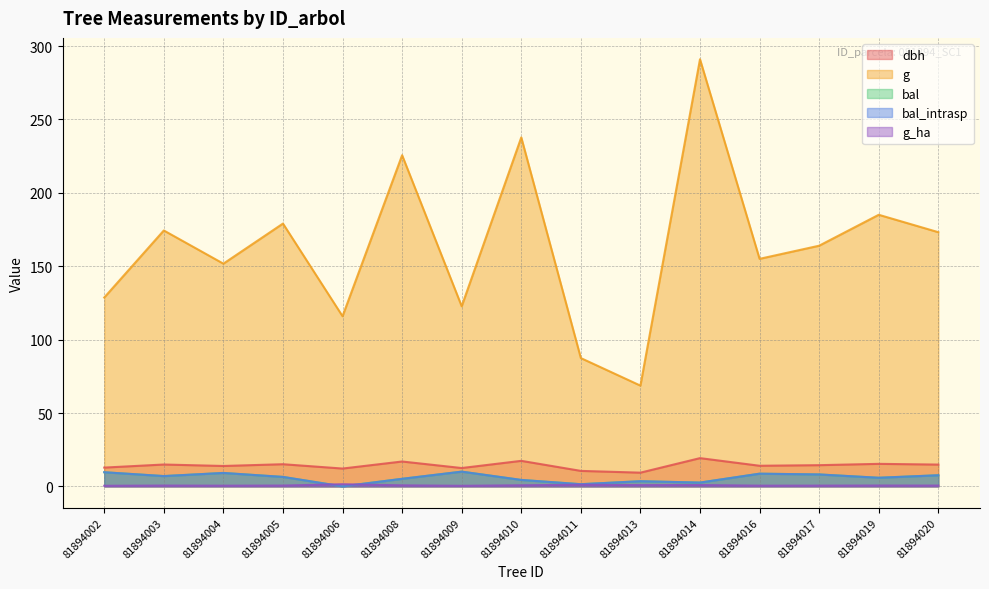

At how many categories does at least one series exceed 38?

15